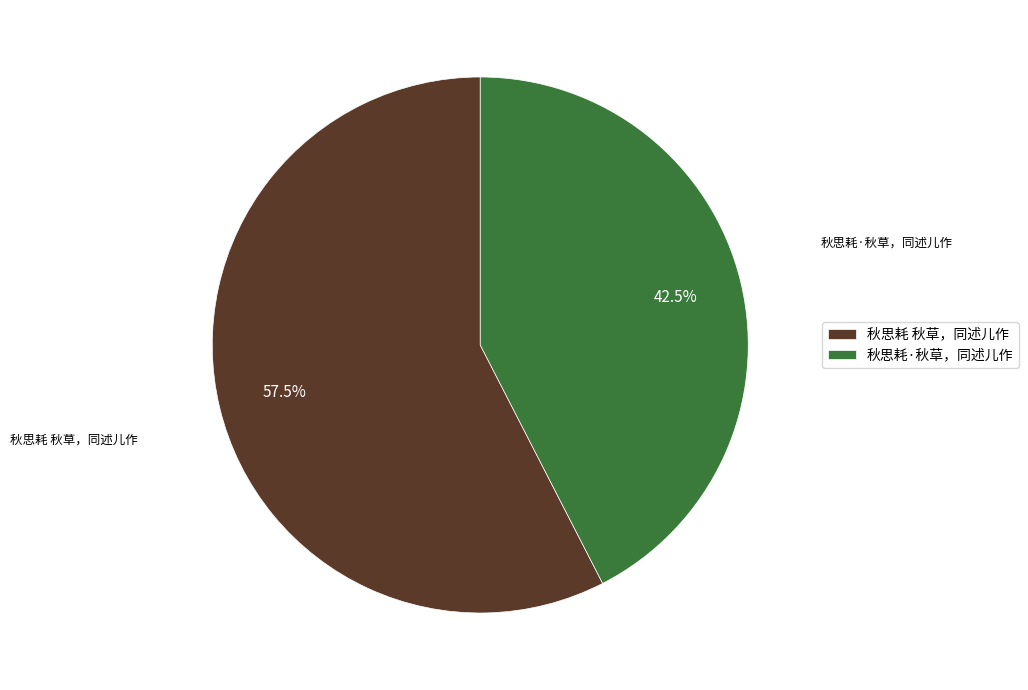

Count the number of slices in the pie.

2